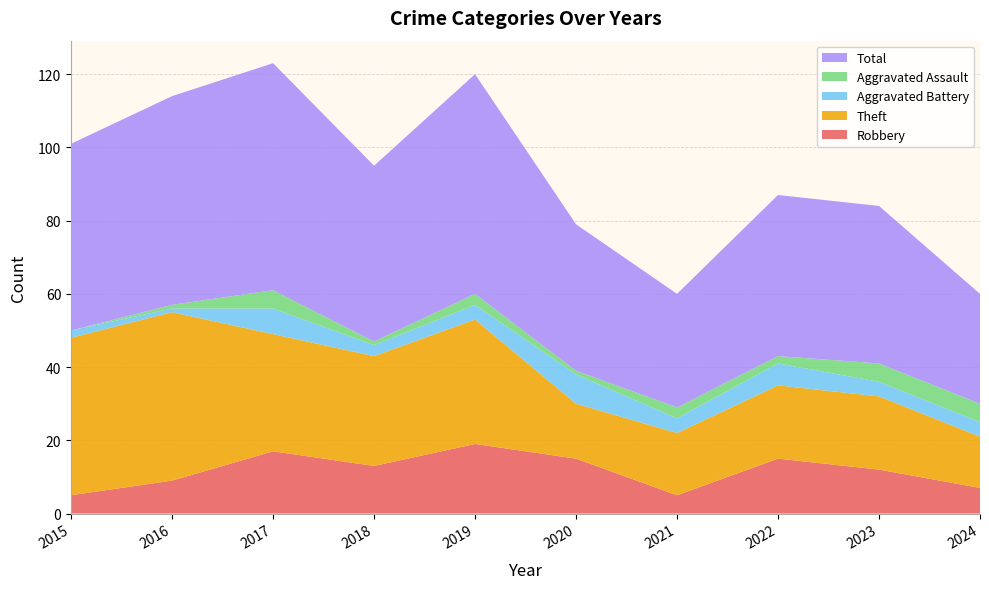

Reading right to left, transcribe all the data shown in this chart.

Robbery: 2024=7	2023=12	2022=15	2021=5	2020=15	2019=19	2018=13	2017=17	2016=9	2015=5
Theft: 2024=14	2023=20	2022=20	2021=17	2020=15	2019=34	2018=30	2017=32	2016=46	2015=43
Aggravated Battery: 2024=4	2023=4	2022=6	2021=4	2020=8	2019=4	2018=3	2017=7	2016=1	2015=2
Aggravated Assault: 2024=5	2023=5	2022=2	2021=3	2020=1	2019=3	2018=1	2017=5	2016=1	2015=0
Total: 2024=30	2023=43	2022=44	2021=31	2020=40	2019=60	2018=48	2017=62	2016=57	2015=51